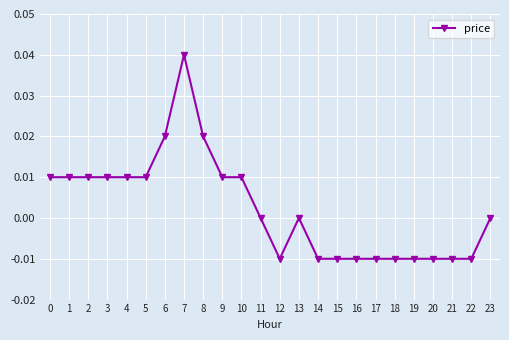

True or false: the data has more than 1 interior local peaks.

True